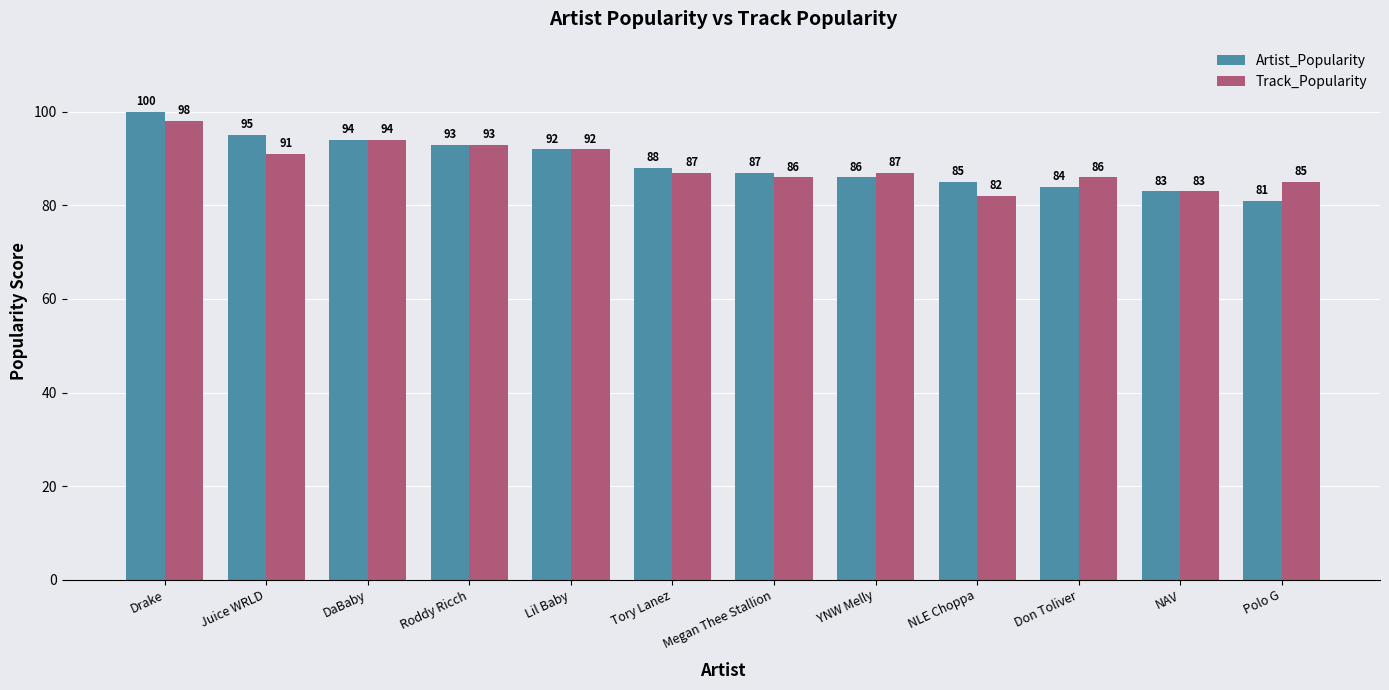

How many data points does each series have?

12